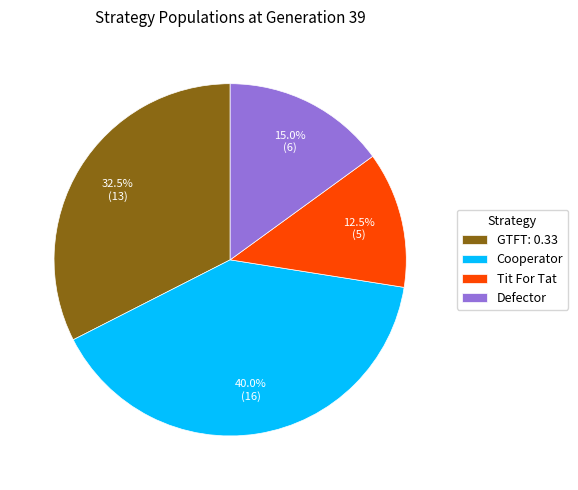

Does GTFT: 0.33 represent more than half of the total?

No